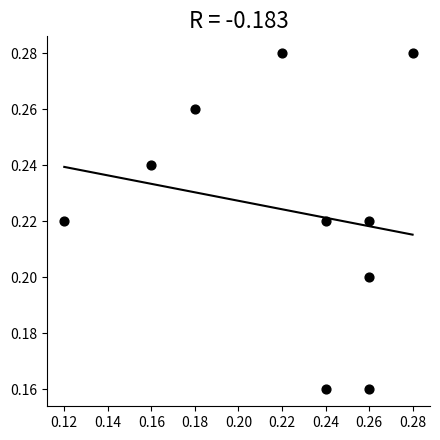

Count the number of points in this scatter plot.

10